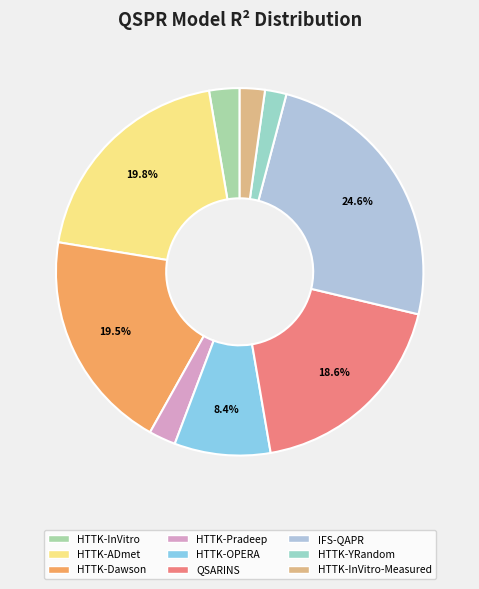

Which slice is the smallest?

HTTK-YRandom